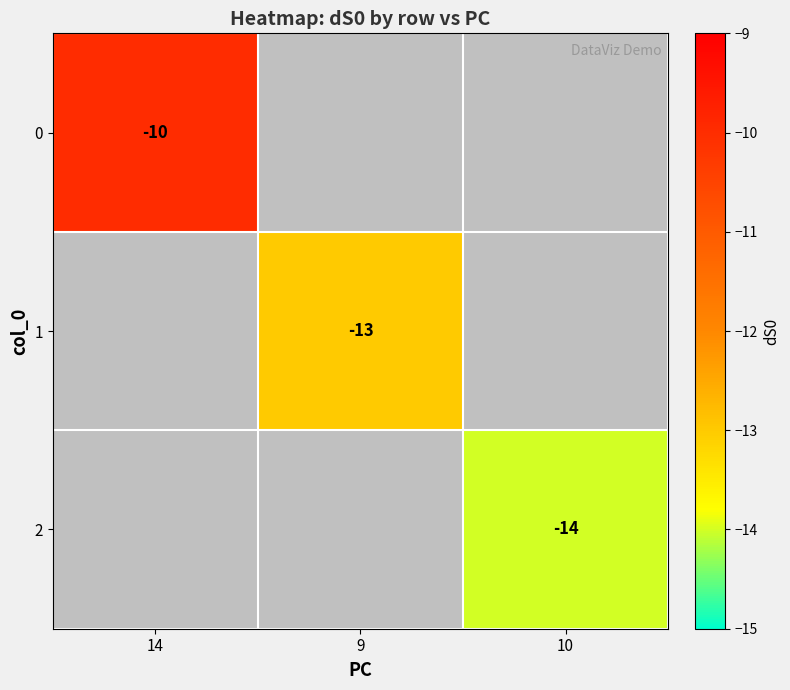

The value of 2 at 10 is -14. True or false?

True